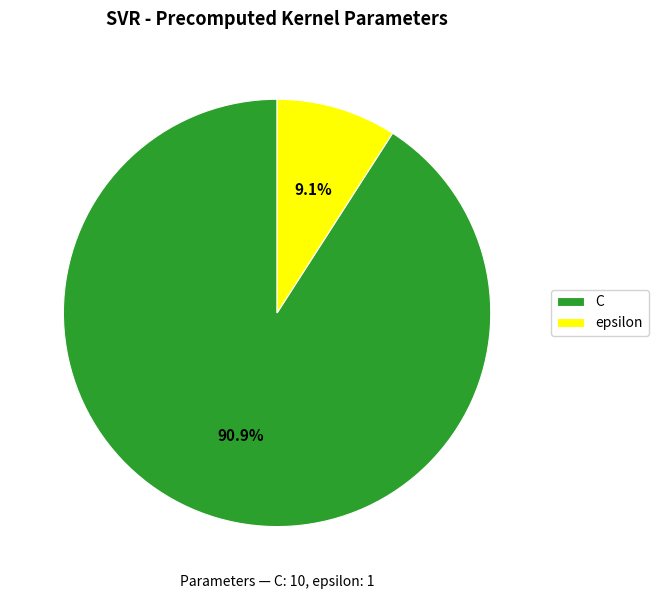

What is the ratio of the value at C to the value at epsilon?

10.0